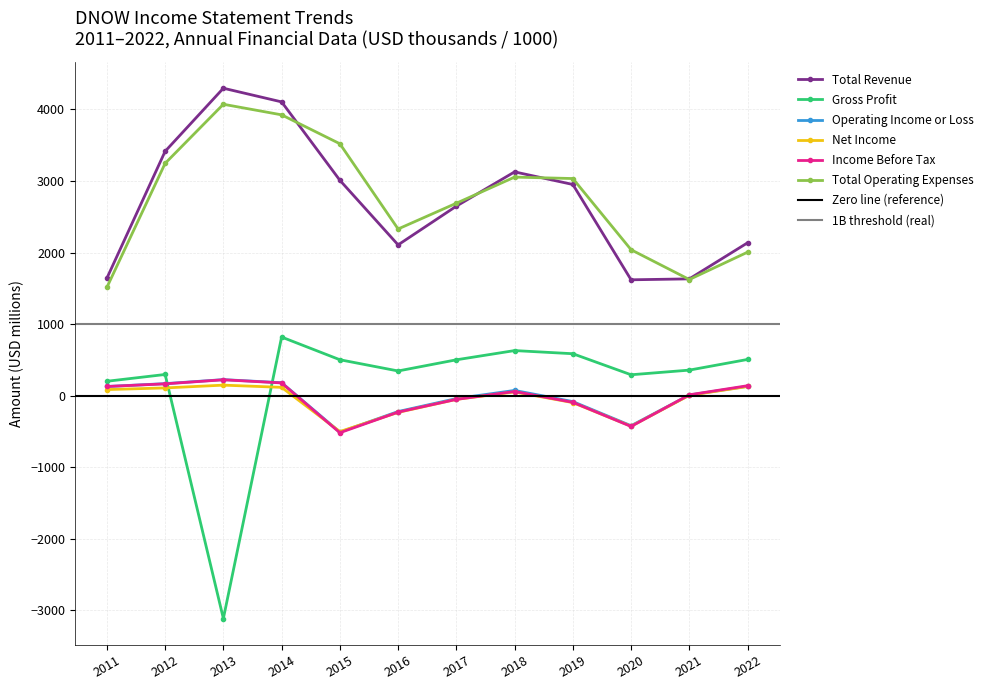

Reading left to right, what are all the values shown in this chart?

Total Revenue: 1641	3414	4296	4105	3010	2107	2648	3127	2951	1619	1632	2136
Gross Profit: 201	296	-3114	819	502	345	501	630	586	292	357	506
Operating Income or Loss: 128	168	224	181	-510	-222	-41	73	-83	-420	9	131
Net Income: 85	108	147	116	-502	-234	-52	52	-97	-427	5	128
Income Before Tax: 128	165	222	178	-518	-230	-52	58	-93	-430	12	139
Total Operating Expenses: 1513	3246	4072	3924	3520	2329	2689	3054	3034	2039	1623	2005